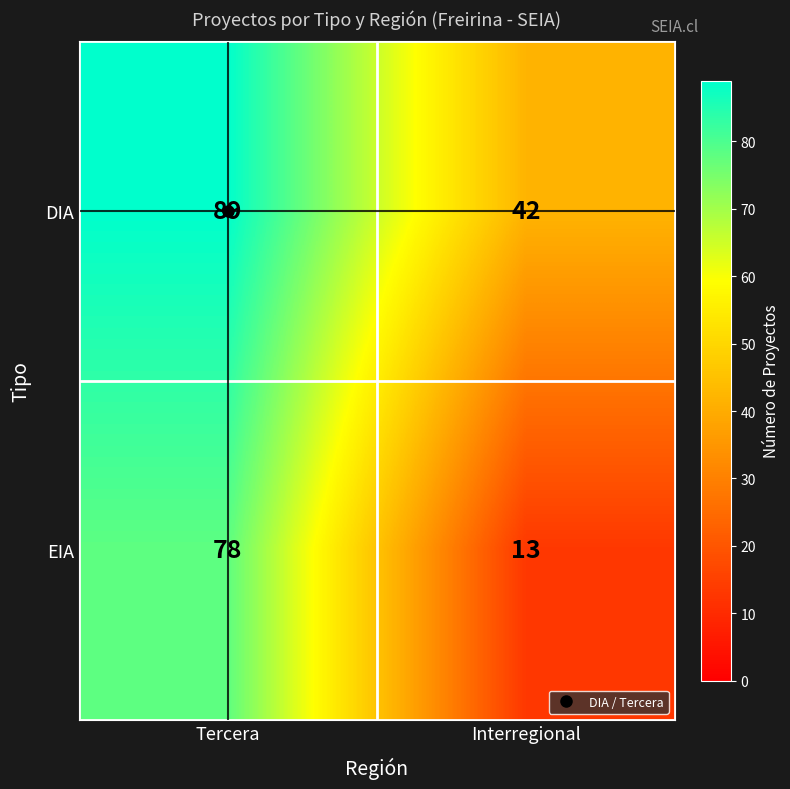

Is the value of DIA at Tercera greater than the value of EIA at Tercera?

Yes